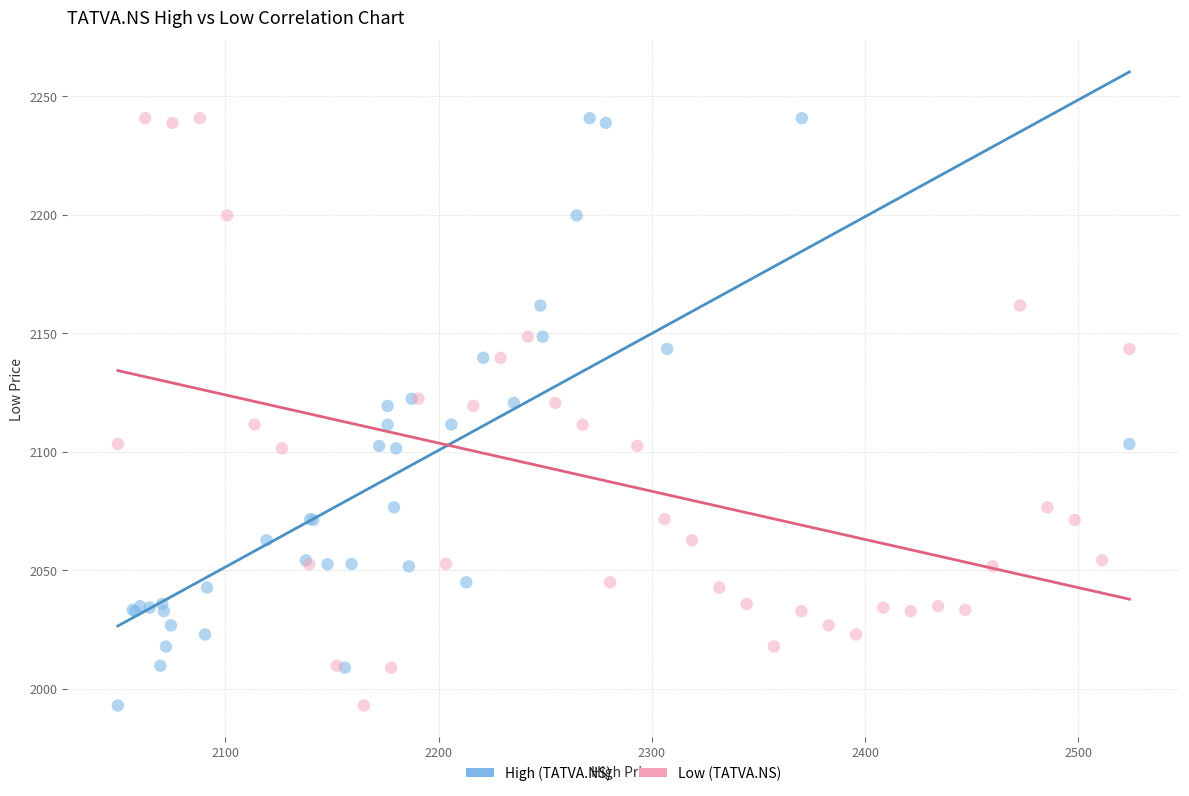

What are all the series names shown in the legend?

High (TATVA.NS), Low (TATVA.NS)